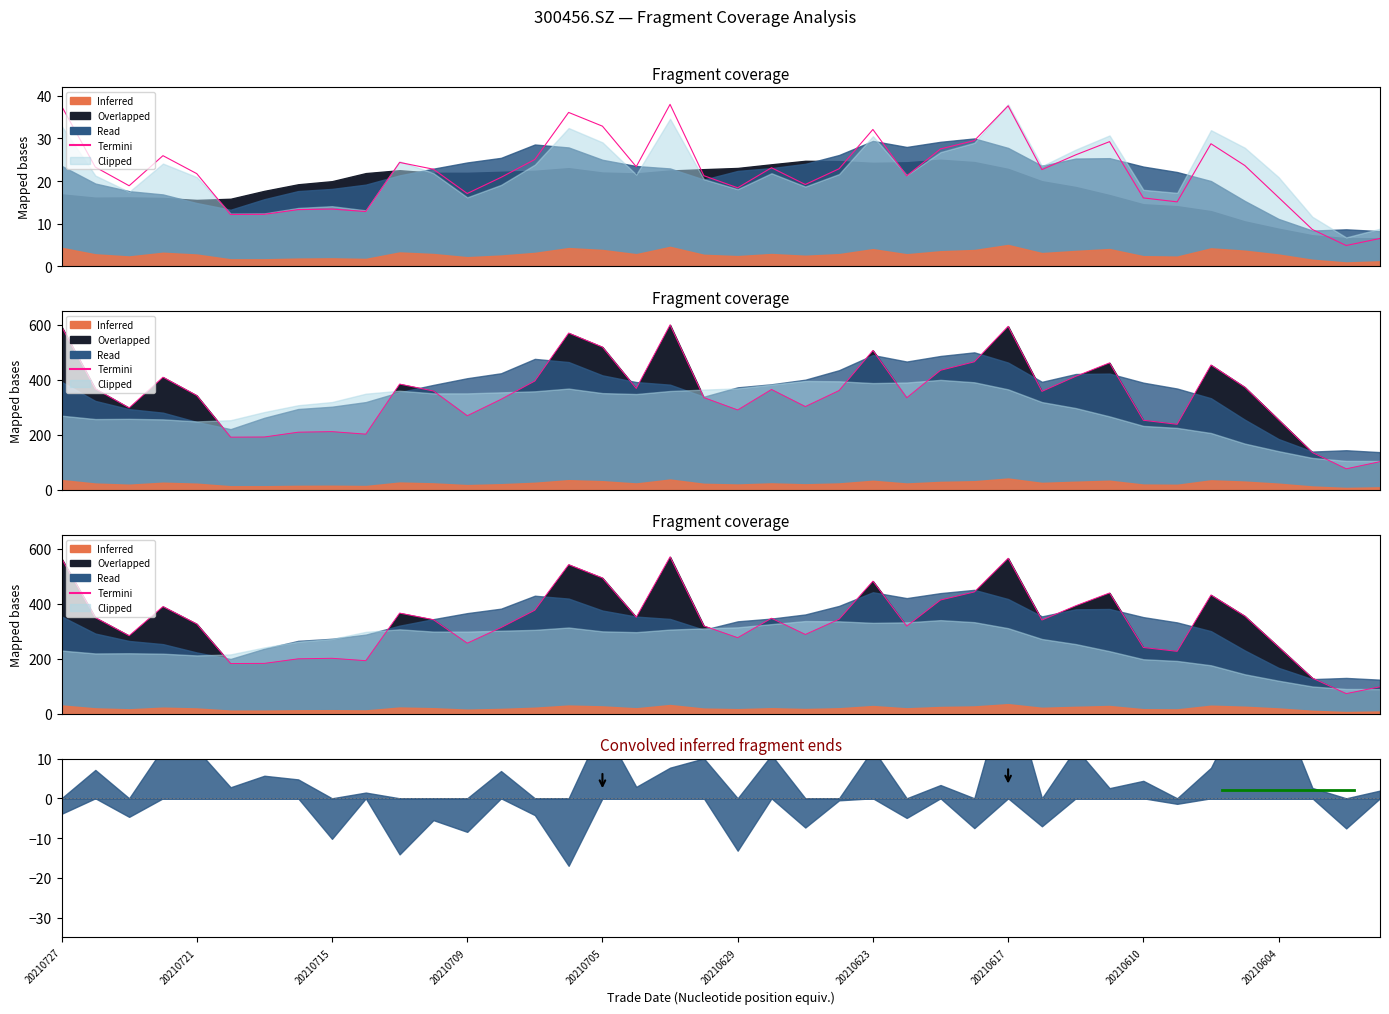

What is the sum of all values?

13239.1